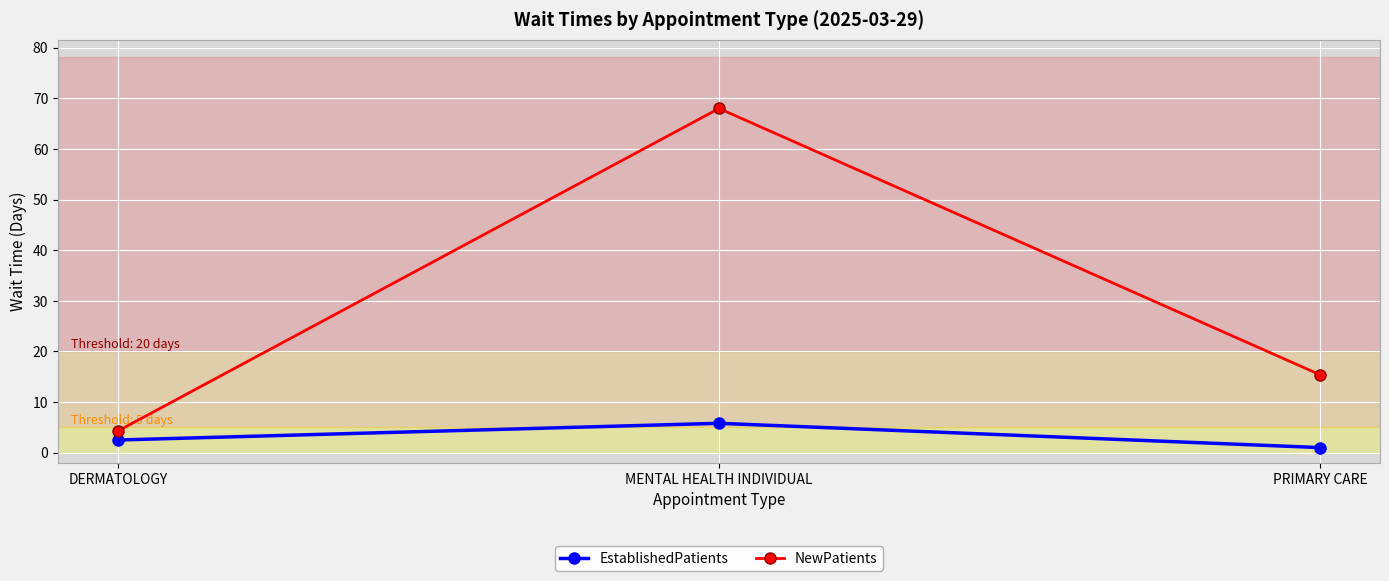

What are all the series names shown in the legend?

EstablishedPatients, NewPatients